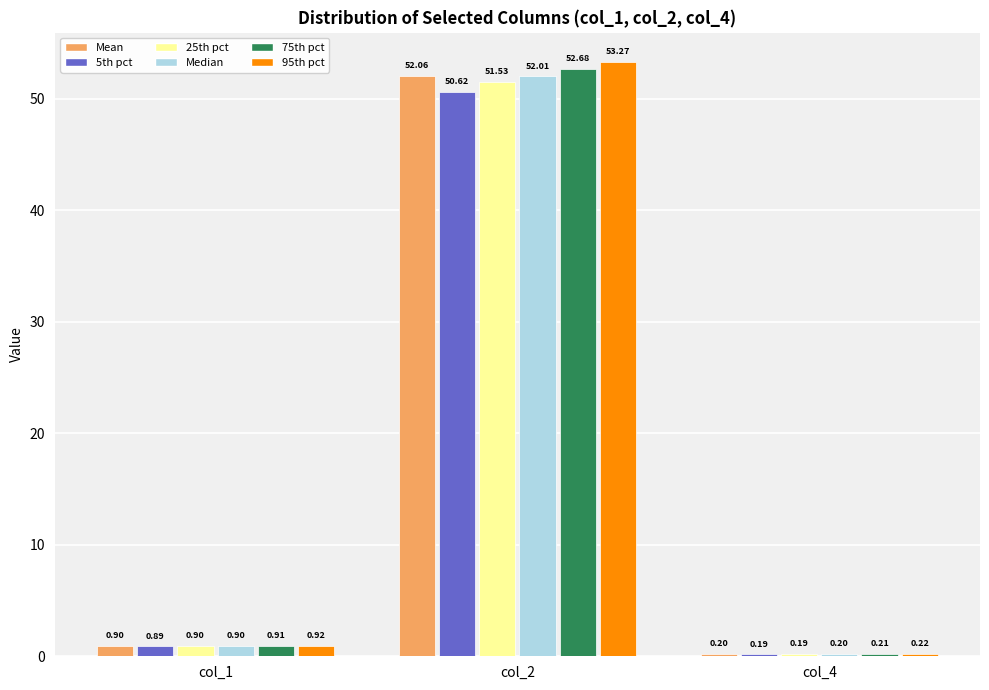

Which series has the largest range (max minus min)?

95th pct